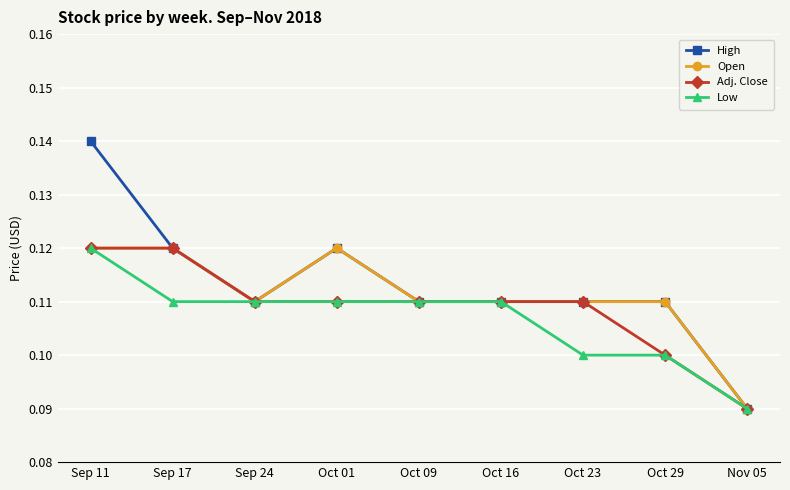

At which category is the sum across all series the highest?

Sep 11